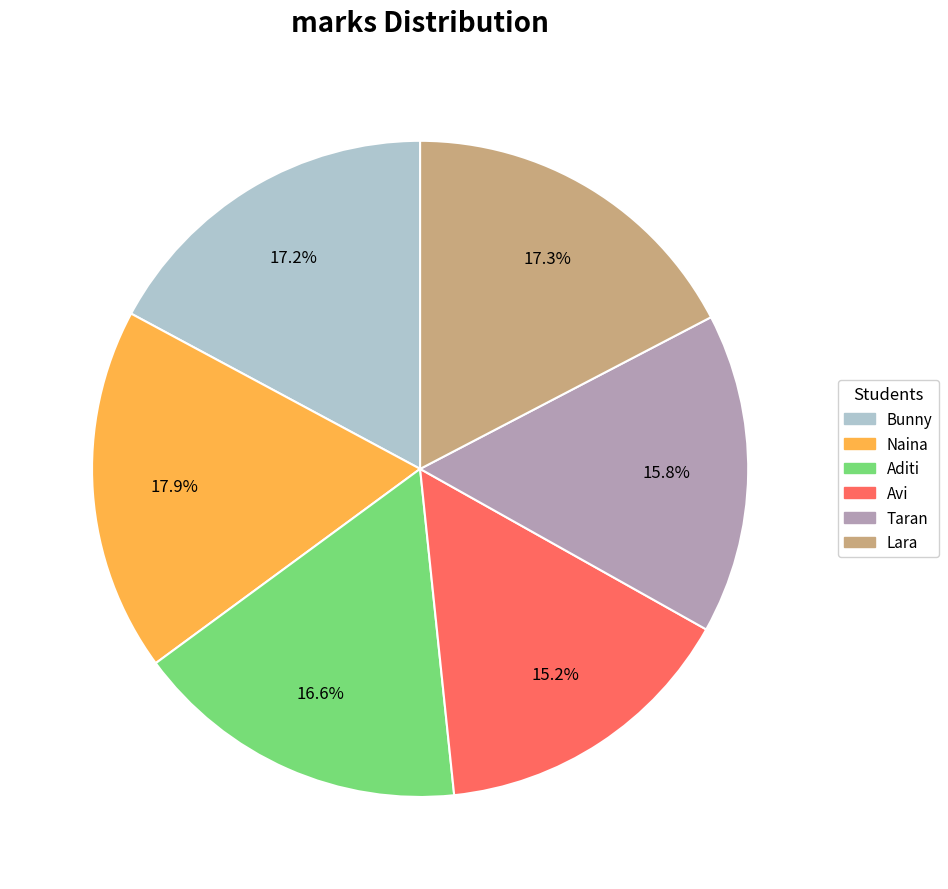

What percentage is the Taran slice, to the nearest percent?

16%